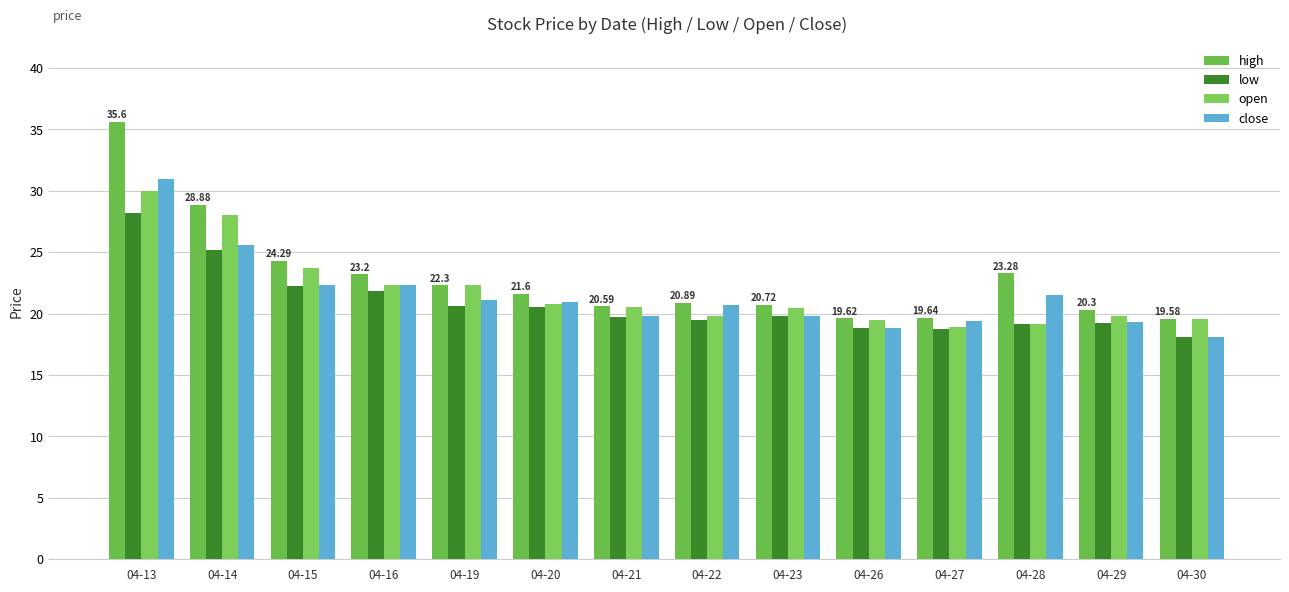

Reading right to left, list all the values displayed in this chart.

high: 04-30=19.6	04-29=20.3	04-28=23.3	04-27=19.6	04-26=19.6	04-23=20.7	04-22=20.9	04-21=20.6	04-20=21.6	04-19=22.3	04-16=23.2	04-15=24.3	04-14=28.9	04-13=35.6
low: 04-30=18.1	04-29=19.3	04-28=19.1	04-27=18.8	04-26=18.9	04-23=19.8	04-22=19.5	04-21=19.7	04-20=20.6	04-19=20.6	04-16=21.9	04-15=22.2	04-14=25.2	04-13=28.2
open: 04-30=19.6	04-29=19.8	04-28=19.2	04-27=18.9	04-26=19.5	04-23=20.5	04-22=19.8	04-21=20.6	04-20=20.8	04-19=22.3	04-16=22.3	04-15=23.7	04-14=28.0	04-13=30.0
close: 04-30=18.1	04-29=19.3	04-28=21.6	04-27=19.4	04-26=18.9	04-23=19.9	04-22=20.7	04-21=19.8	04-20=20.9	04-19=21.1	04-16=22.4	04-15=22.4	04-14=25.6	04-13=30.9